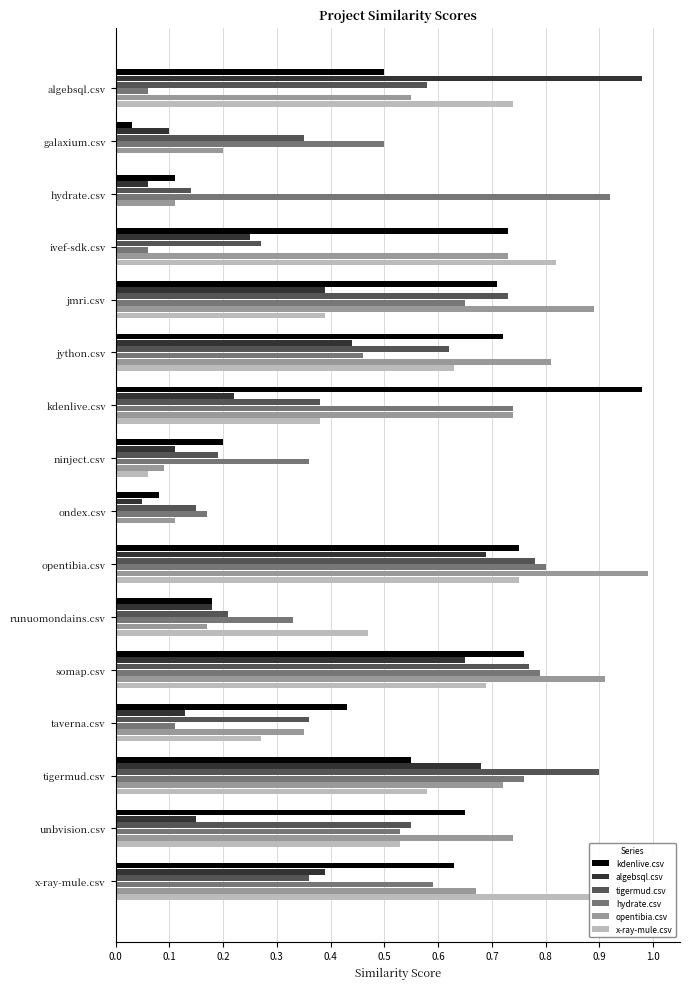

Between algebsql.csv and jython.csv, which series saw the biggest shift?

algebsql.csv